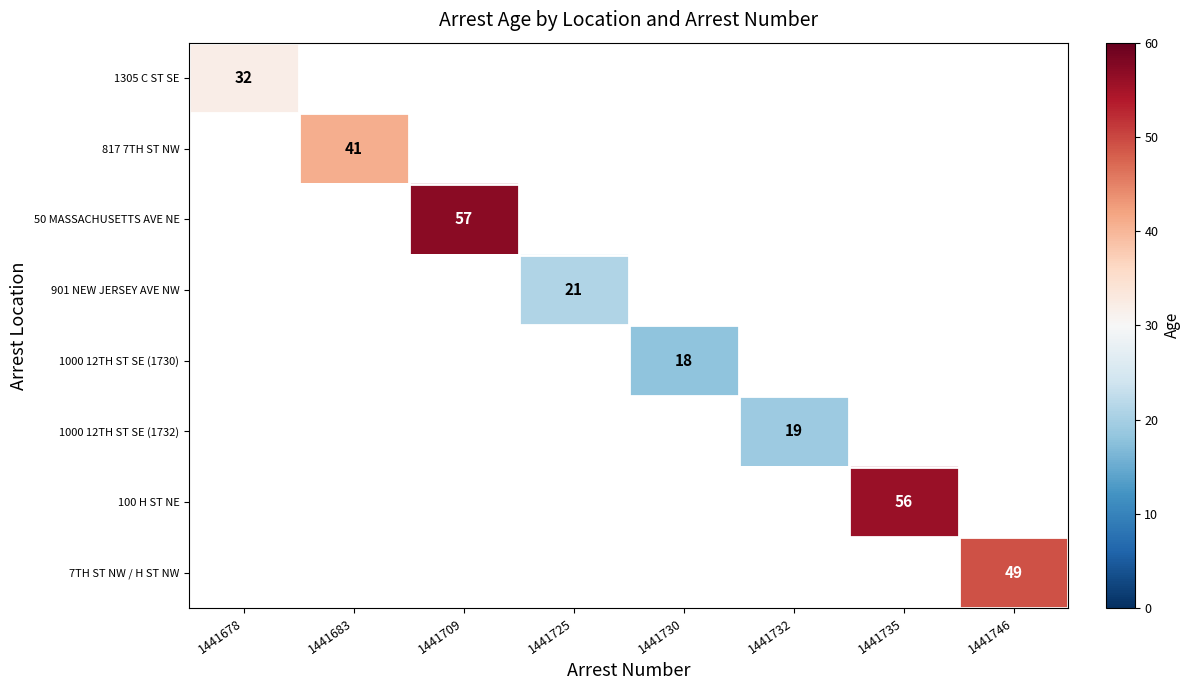

True or false: 100 H ST NE has a value of 38 at 1441735.

False